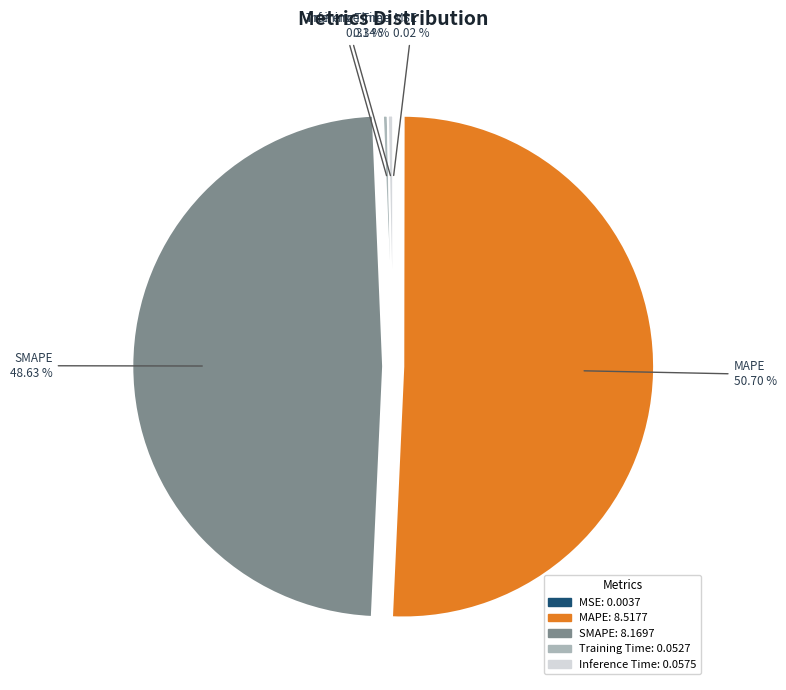

Which slice is the largest?

MAPE